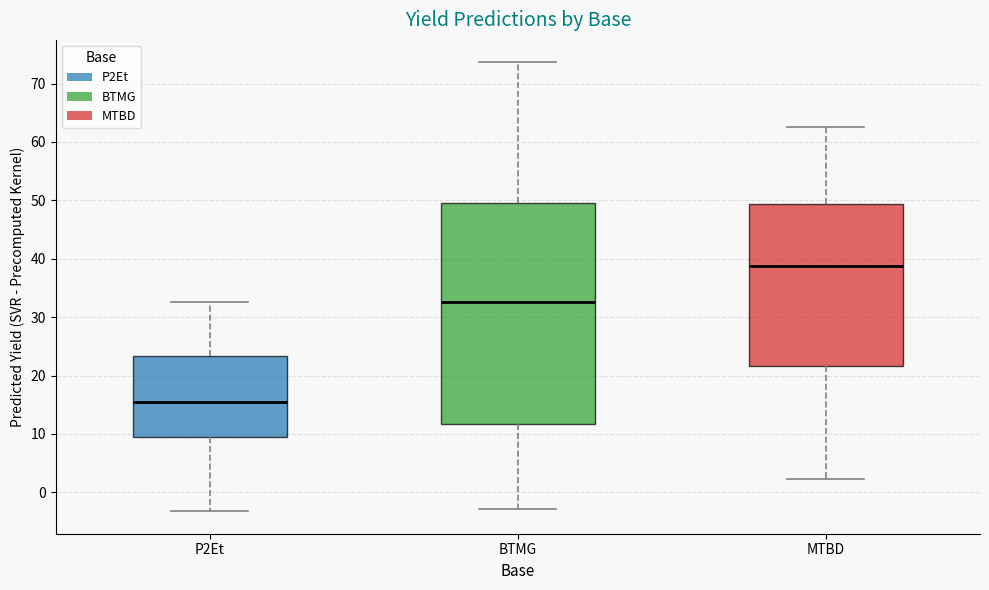

Which box's median line is the lowest?

P2Et